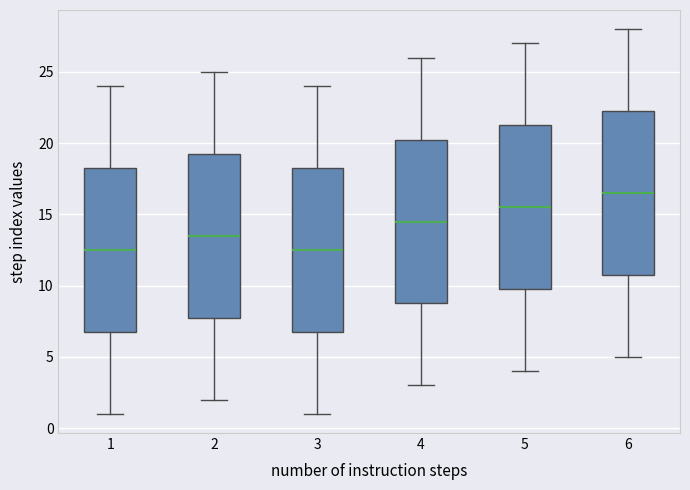

Reading left to right, read every box against the y-axis: the position of its median line, the range the box covers, and the ends of its whiskers. The values are not printed on the chart, so give them approximately, as read against the axis.

1: median 12.5, box 7.0 to 18.5, whiskers 1.0 to 24.0
2: median 13.5, box 8.0 to 19.5, whiskers 2.0 to 25.0
3: median 12.5, box 7.0 to 18.5, whiskers 1.0 to 24.0
4: median 14.5, box 9.0 to 20.5, whiskers 3.0 to 26.0
5: median 15.5, box 10.0 to 21.5, whiskers 4.0 to 27.0
6: median 16.5, box 11.0 to 22.5, whiskers 5.0 to 28.0